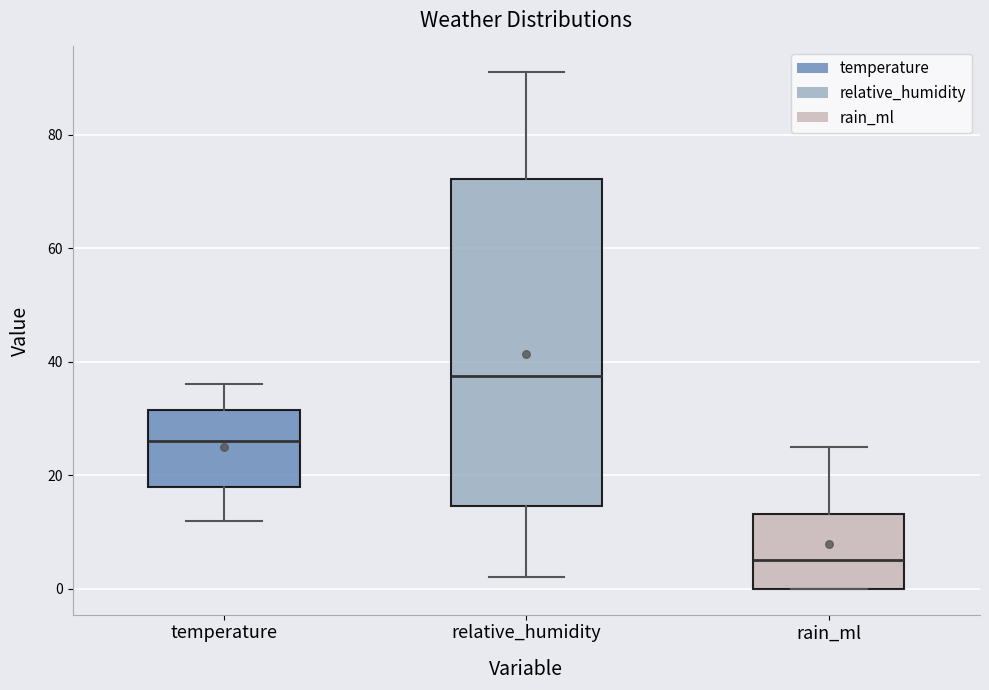

Where is the lower edge of the box for temperature on the y-axis? The values are not printed on the chart, so give them approximately, as read against the axis.

18